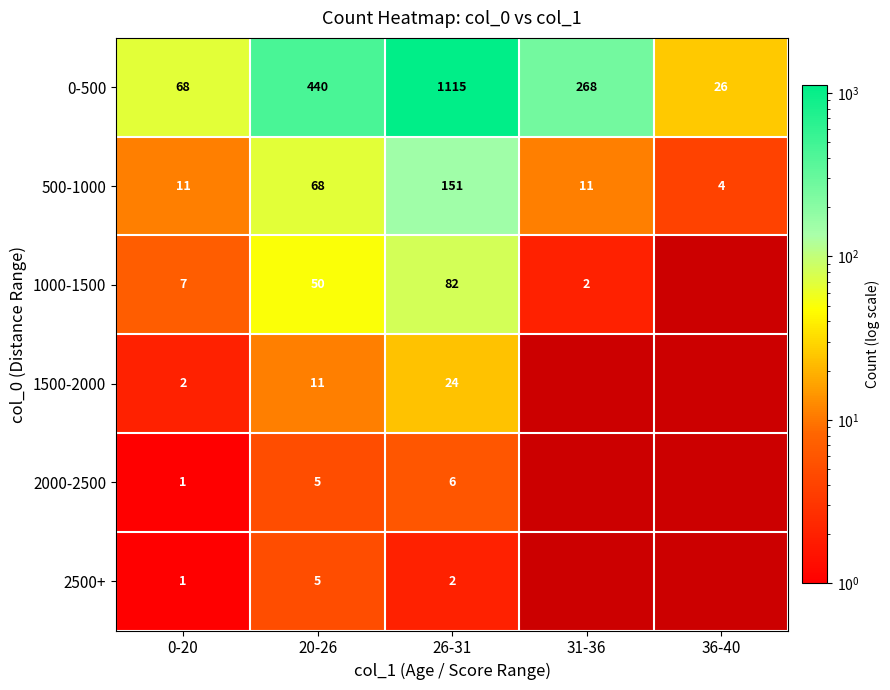

Is it true that 500-1000 equals 264.3 at 26-31?

False